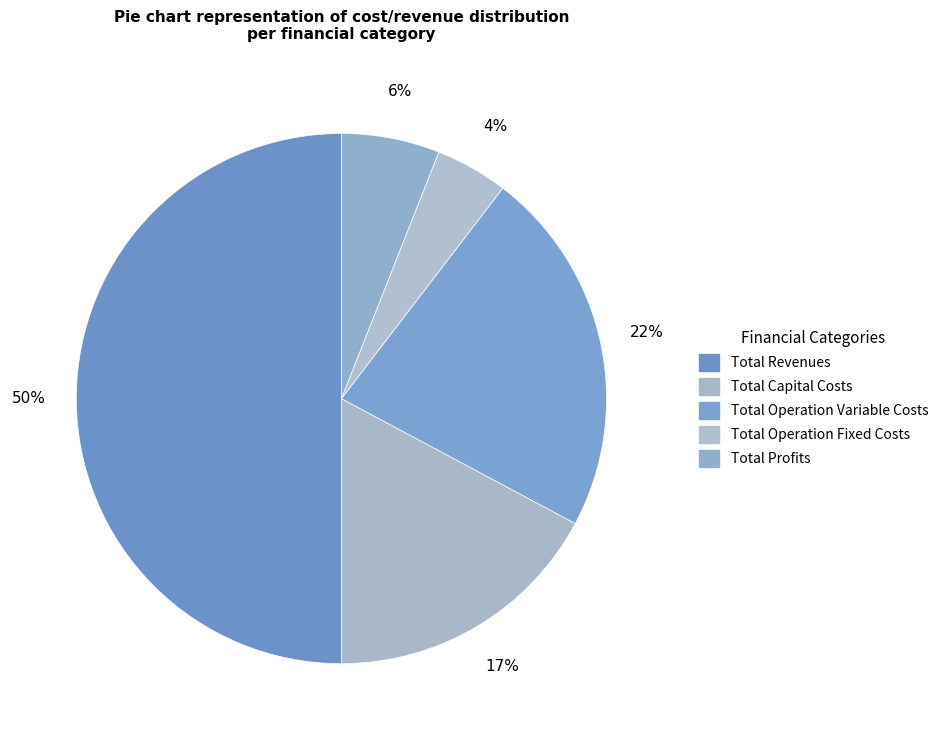

To the nearest percent, what is the difference between the largest and smallest slice percentages?

46%